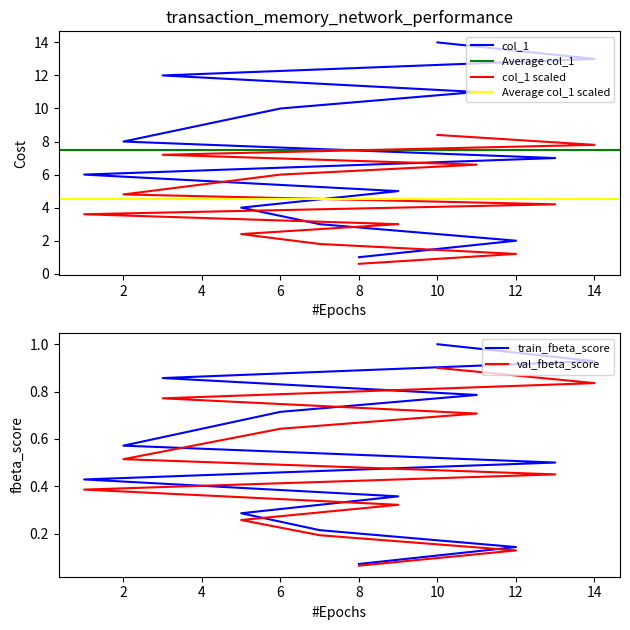

How many values are below 8?

7